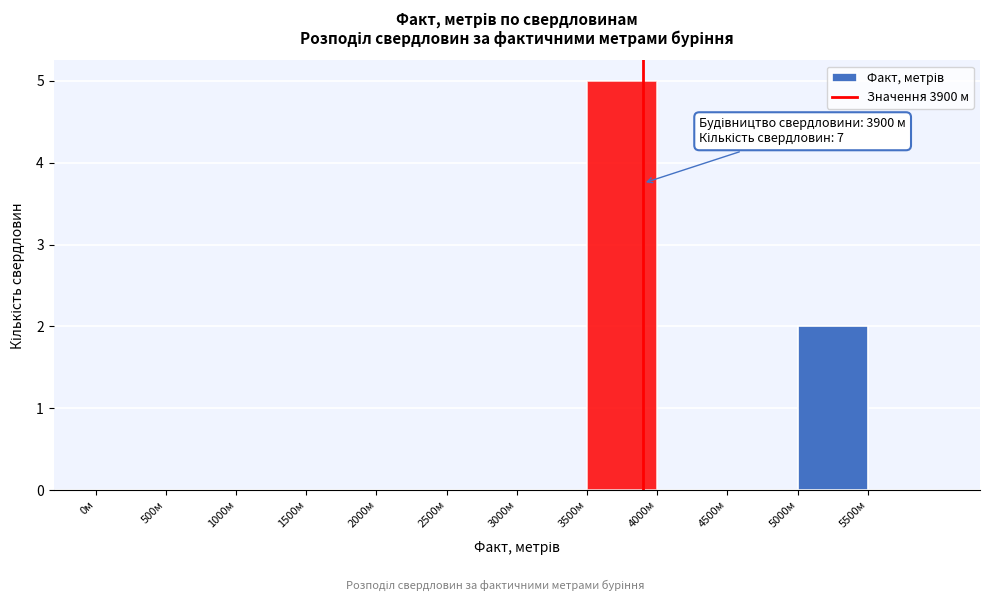

Which range on the x-axis has the tallest bar?

3500 to 4000